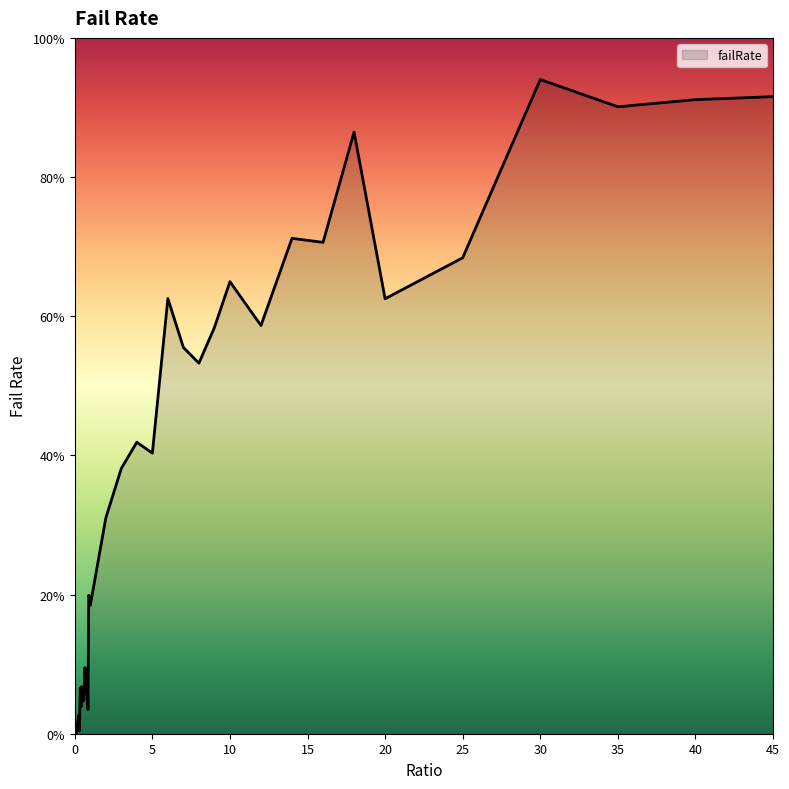

Does the chart display data point markers on the line(s)?

No